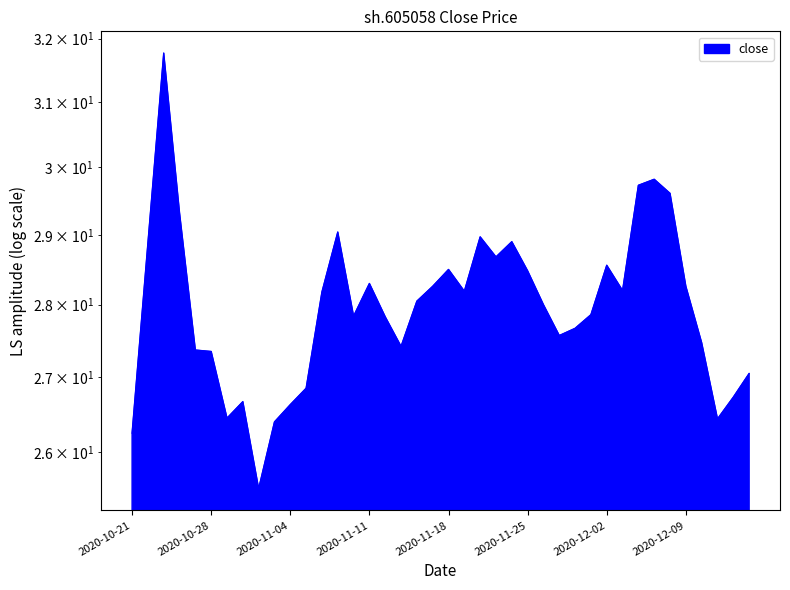

True or false: the data has more than 2 interior local peaks.

True